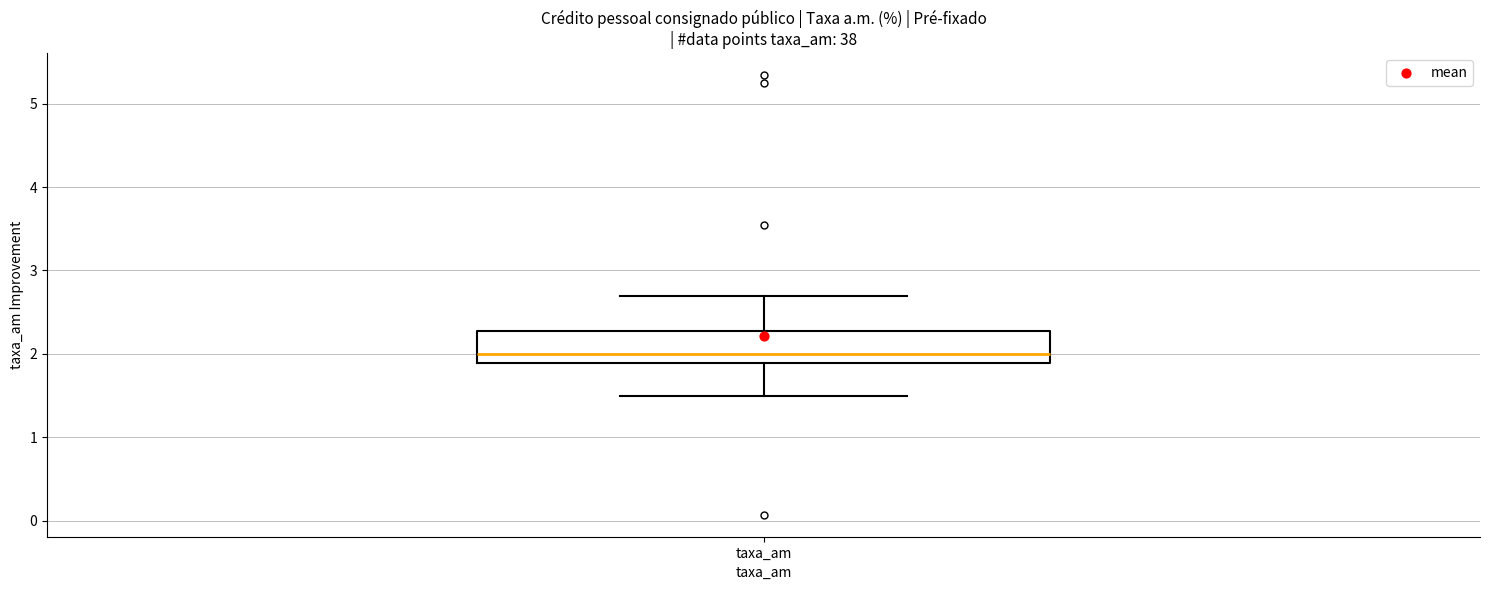

Where does the lower whisker of the box for taxa_am end on the y-axis? The values are not printed on the chart, so give them approximately, as read against the axis.

1.5